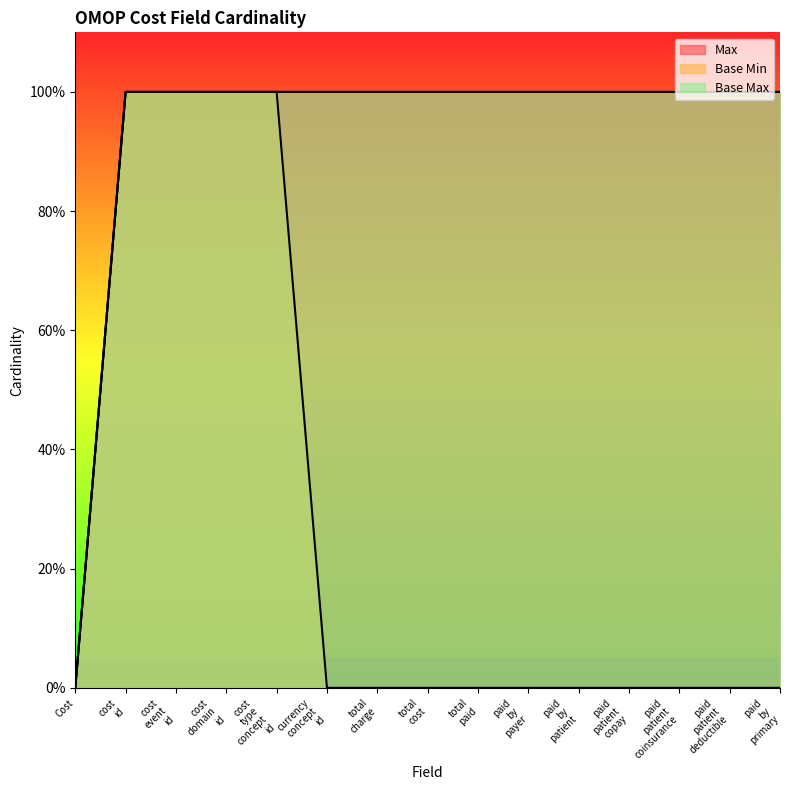

The value of Max at cost type concept id is 1. True or false?

False